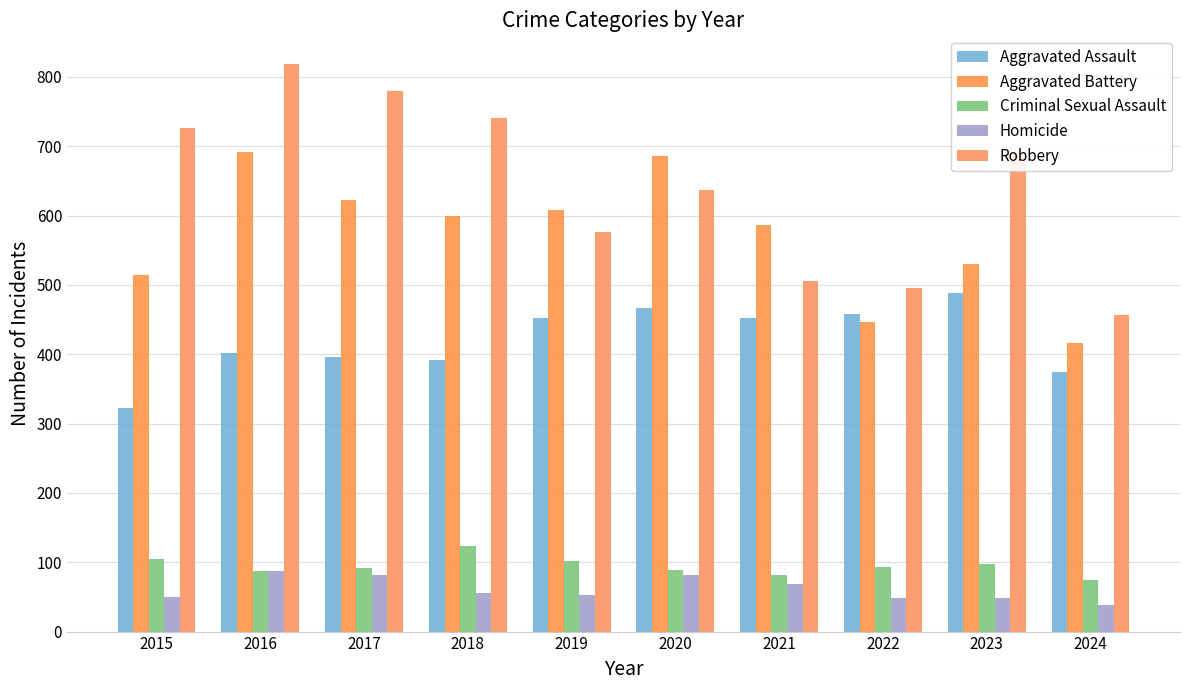

How many groups of bars are there?

10